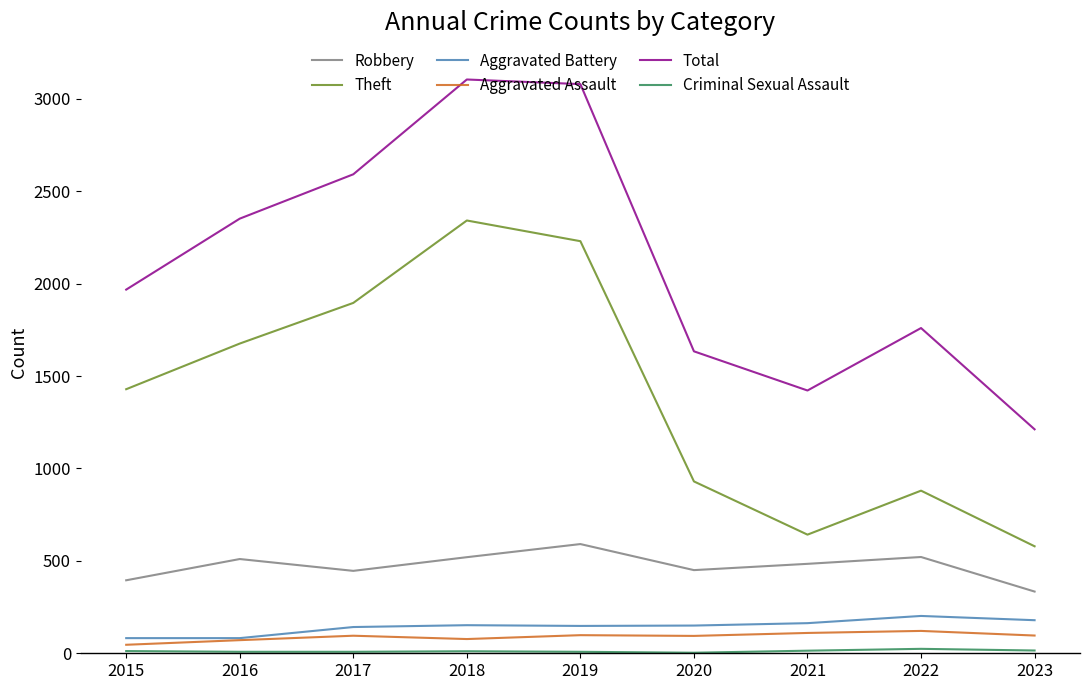

True or false: Theft has more than 1 points higher than both neighbors.

True